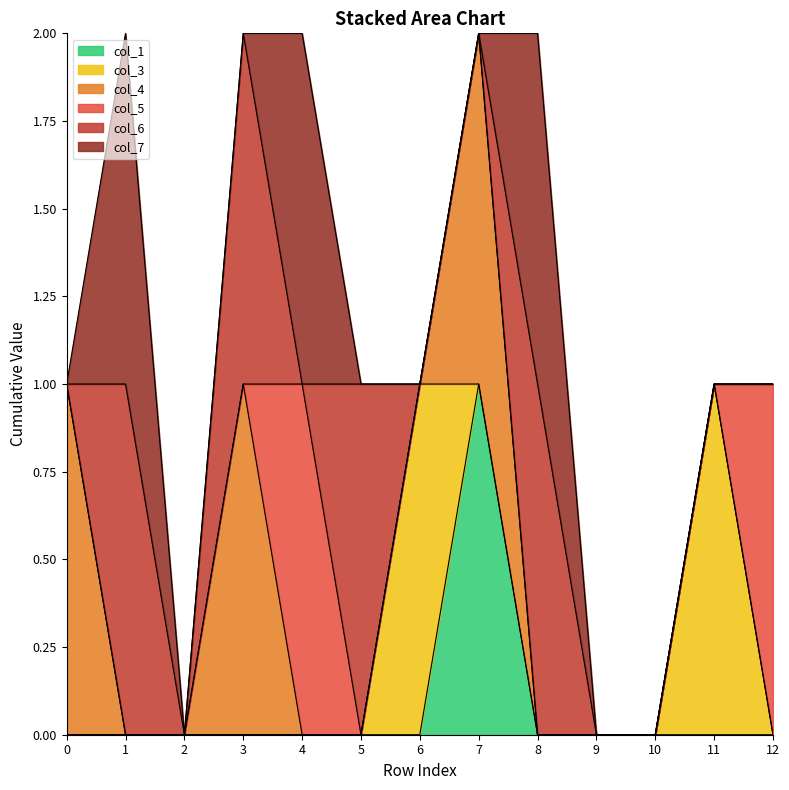

What is the total value across all series at 4?

2